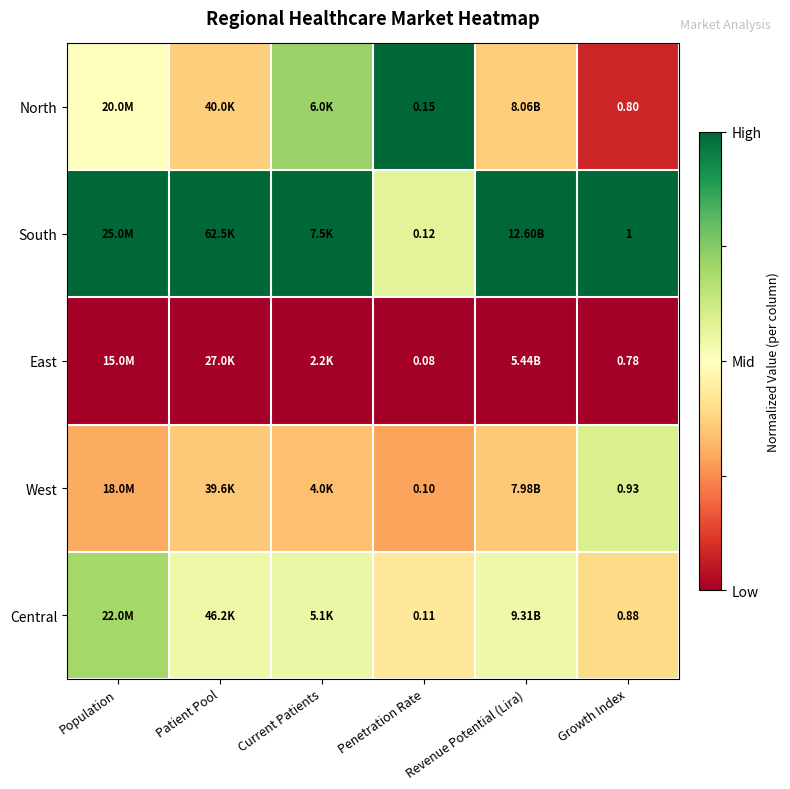

Between Penetration Rate and Growth Index, which series saw the biggest shift?

South